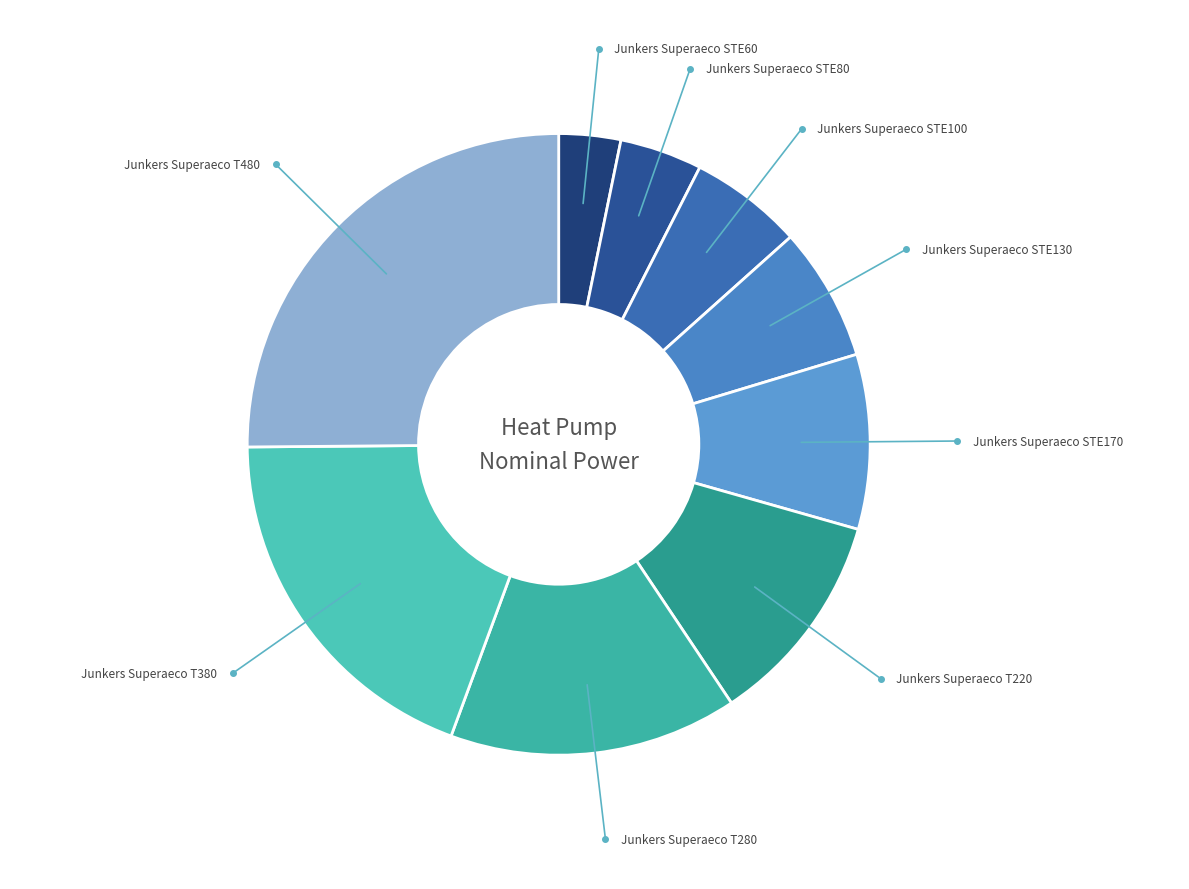

Rank the categories by value from lowest to highest.

Junkers Superaeco STE60, Junkers Superaeco STE80, Junkers Superaeco STE100, Junkers Superaeco STE130, Junkers Superaeco STE170, Junkers Superaeco T220, Junkers Superaeco T280, Junkers Superaeco T380, Junkers Superaeco T480